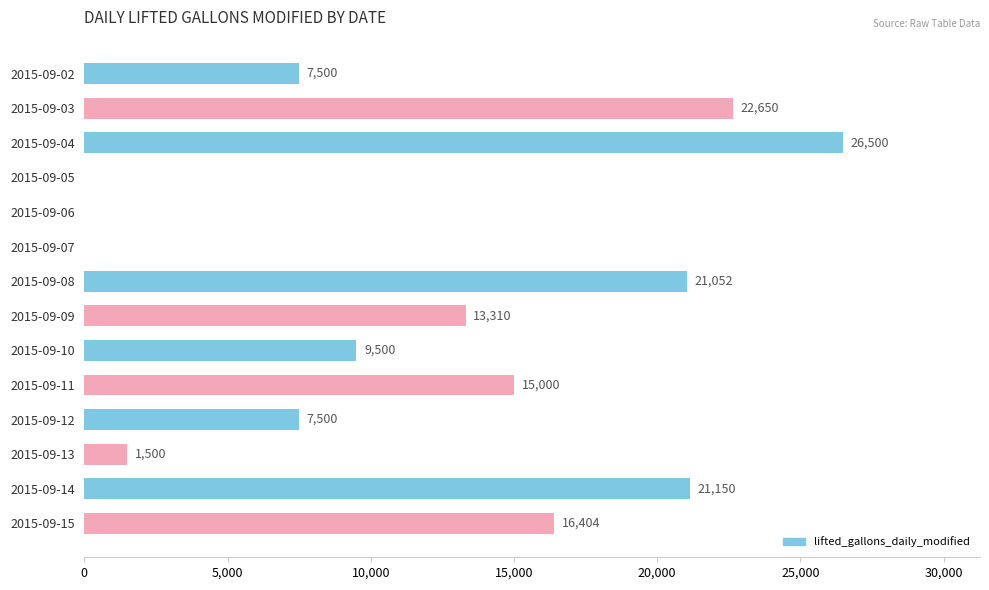

The chart shows a value of 5067 at 2015-09-15. True or false?

False